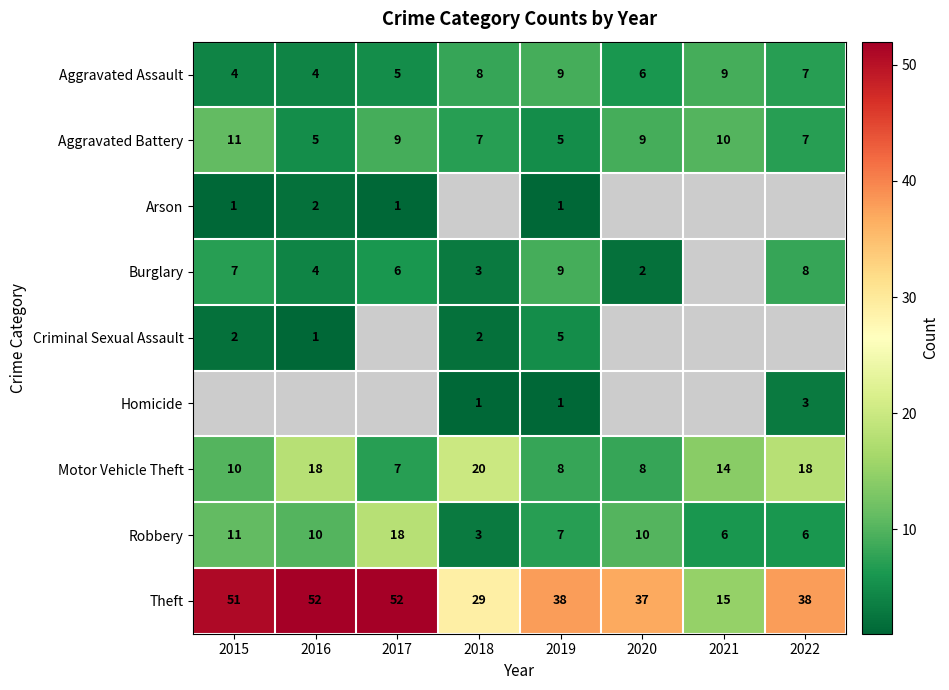

At which label does Theft first exceed 38?

2015